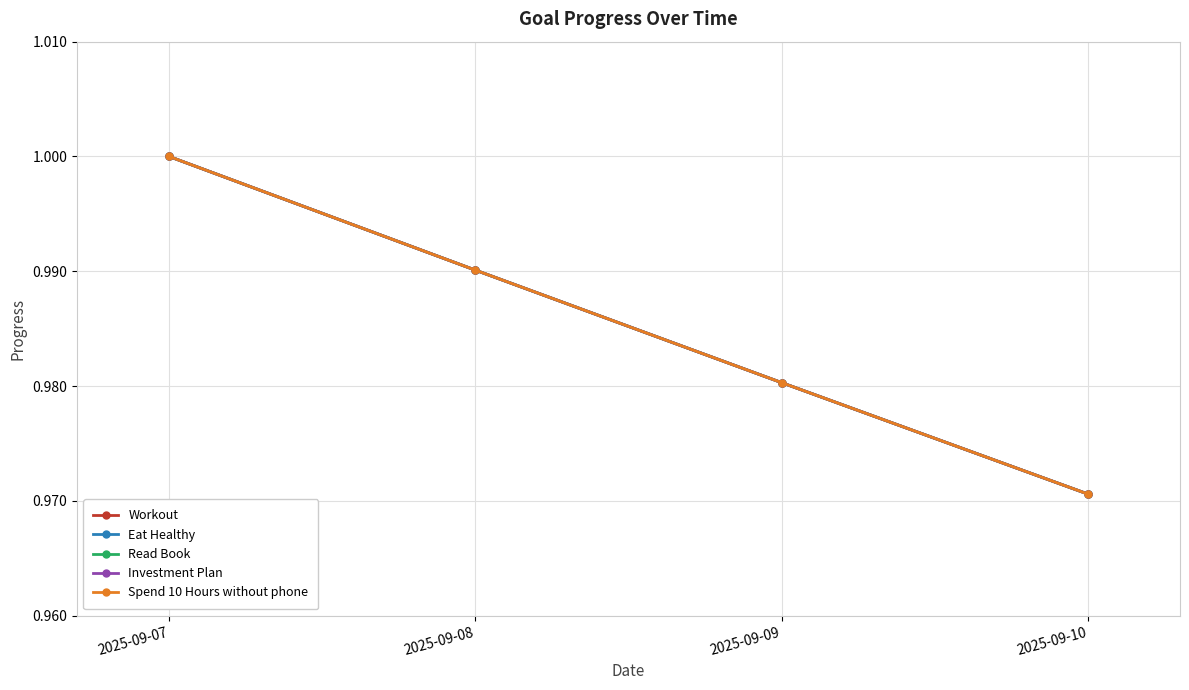

True or false: Spend 10 Hours without phone and Read Book cross at least once.

False